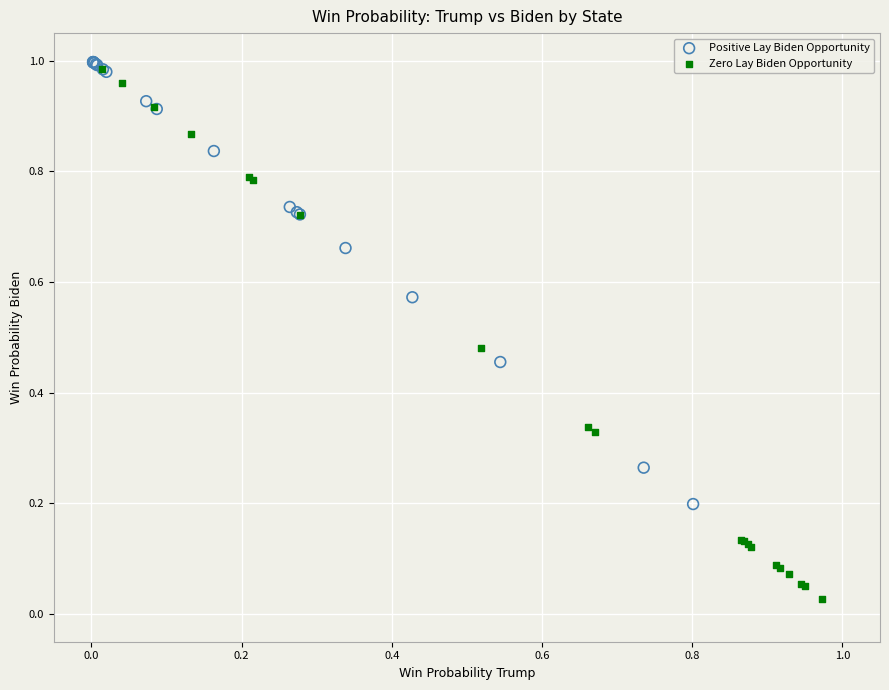

Which series contains the lowest Y value?

Zero Lay Biden Opportunity